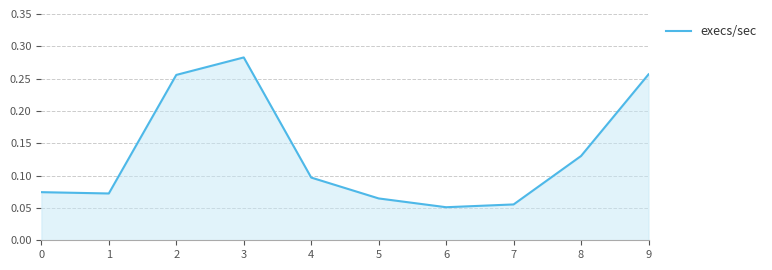

True or false: the data shows 0.0 at 7.

False